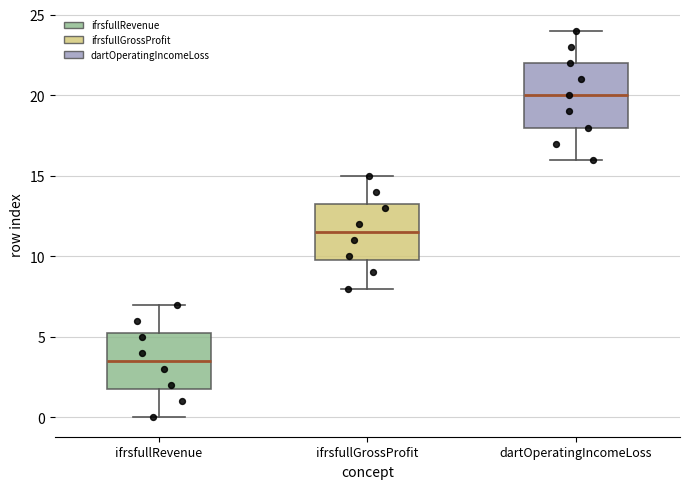

Which box is the tallest, from its lower edge to its upper edge?

dartOperatingIncomeLoss